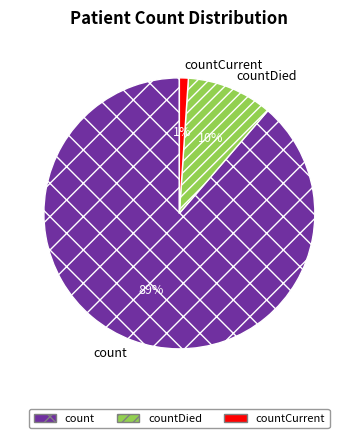

True or false: countCurrent accounts for 1% of the total.

True